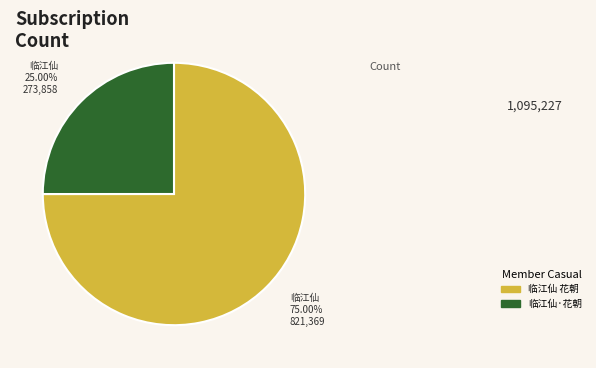

To the nearest percent, what is the average slice percentage?

50%